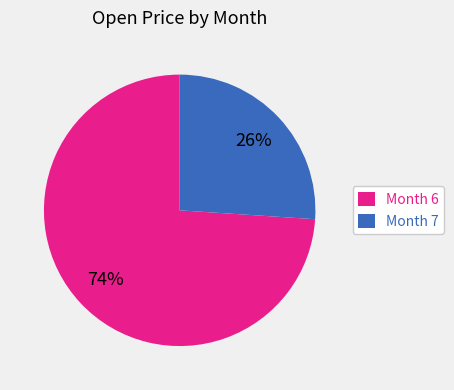

Is there a majority slice in this chart?

Yes